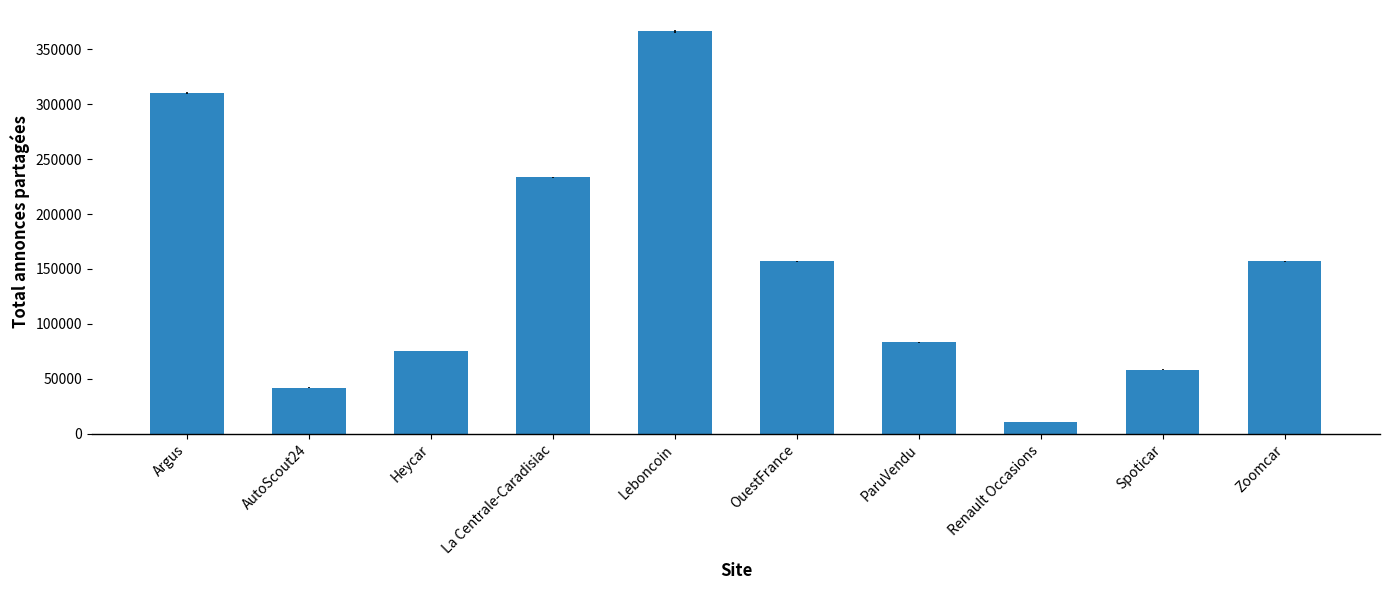

How many categories are shown in the chart?

10